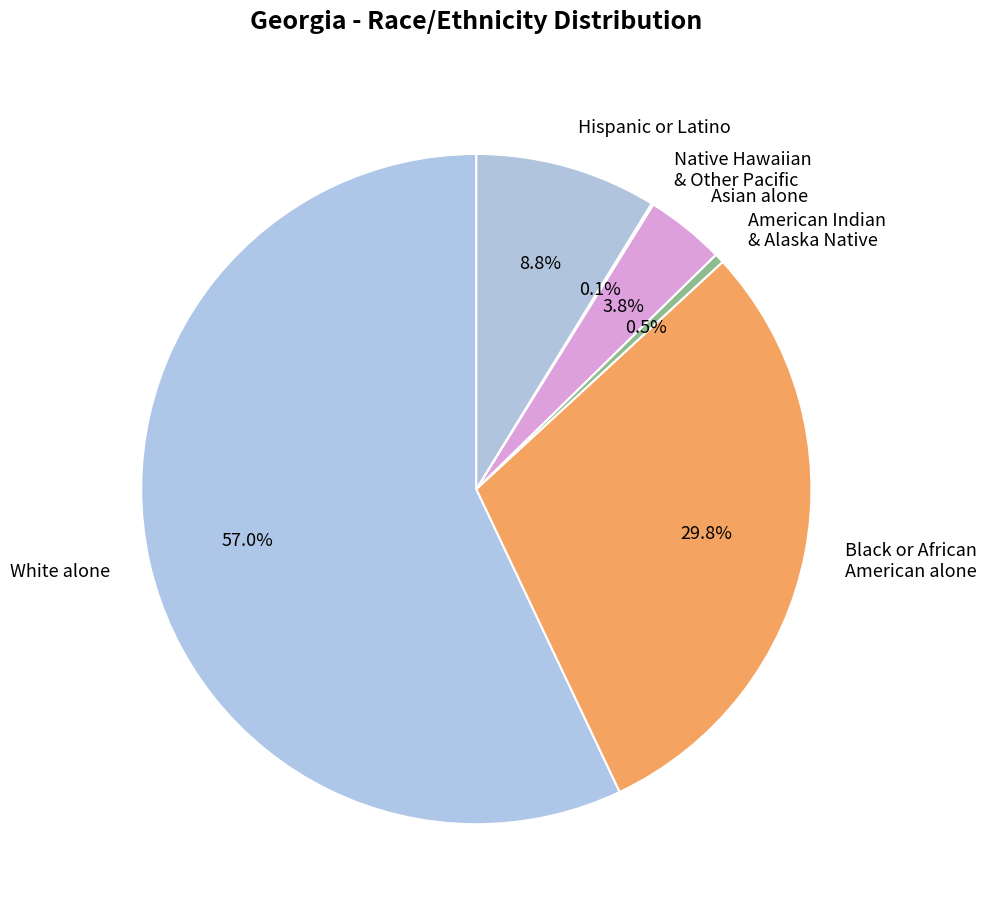

Which category accounts for the majority?

White alone